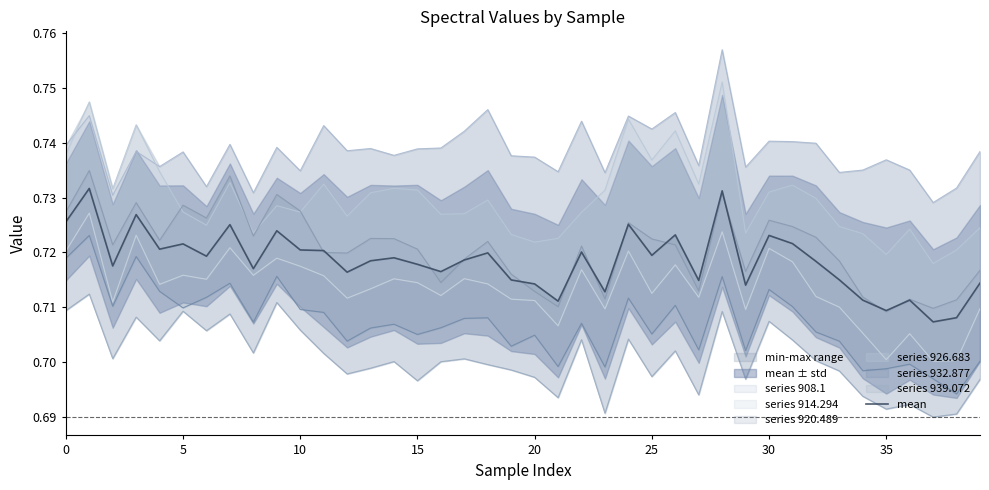

How many interior local valleys (lower than both neighbors) does the data have?

13